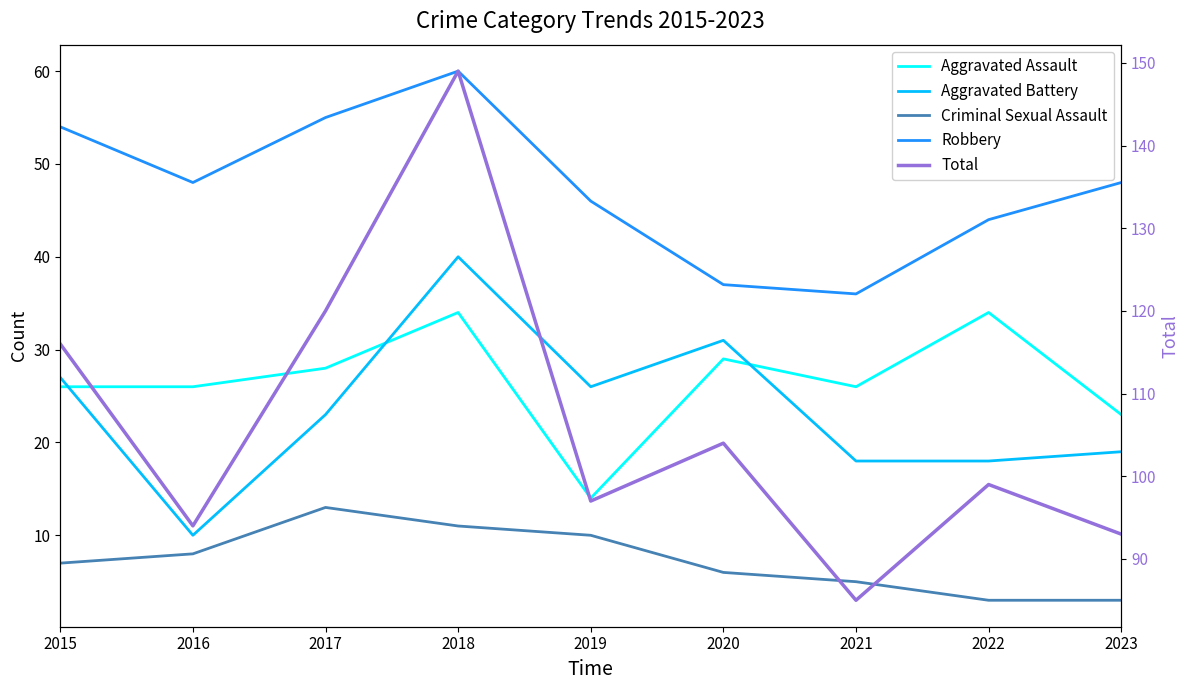

What is the average value of the Robbery series?

48